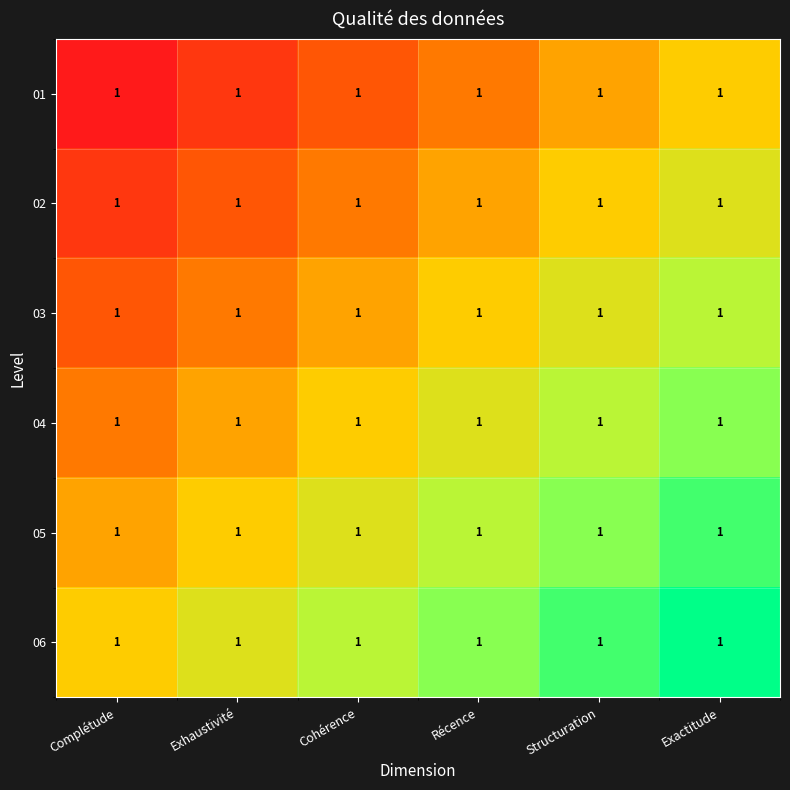

Count the 03 values in the range 0 to 1.

6